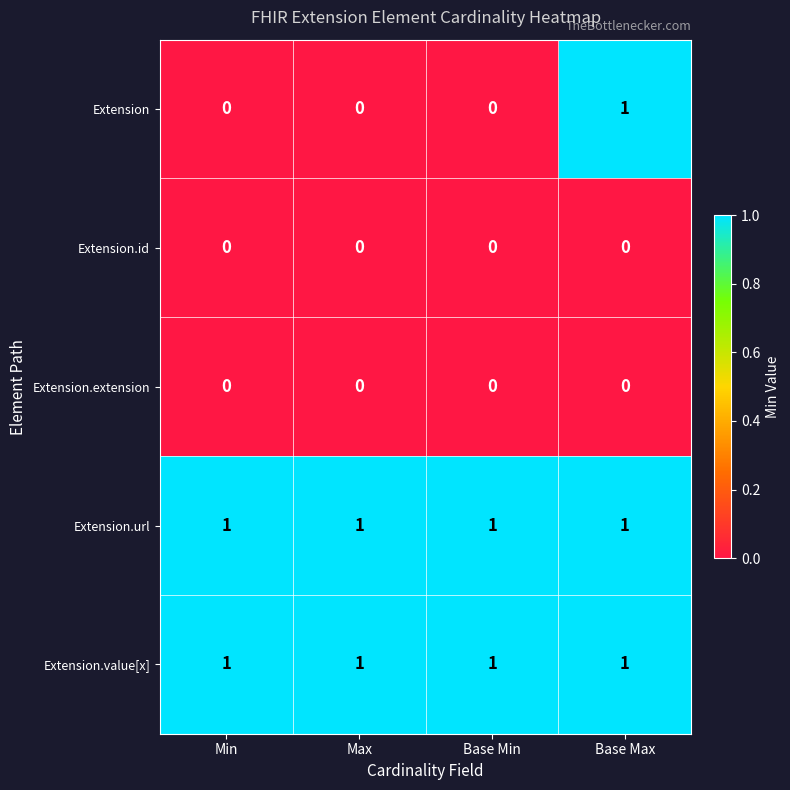

Count the Extension values in the range 0 to 1.

4